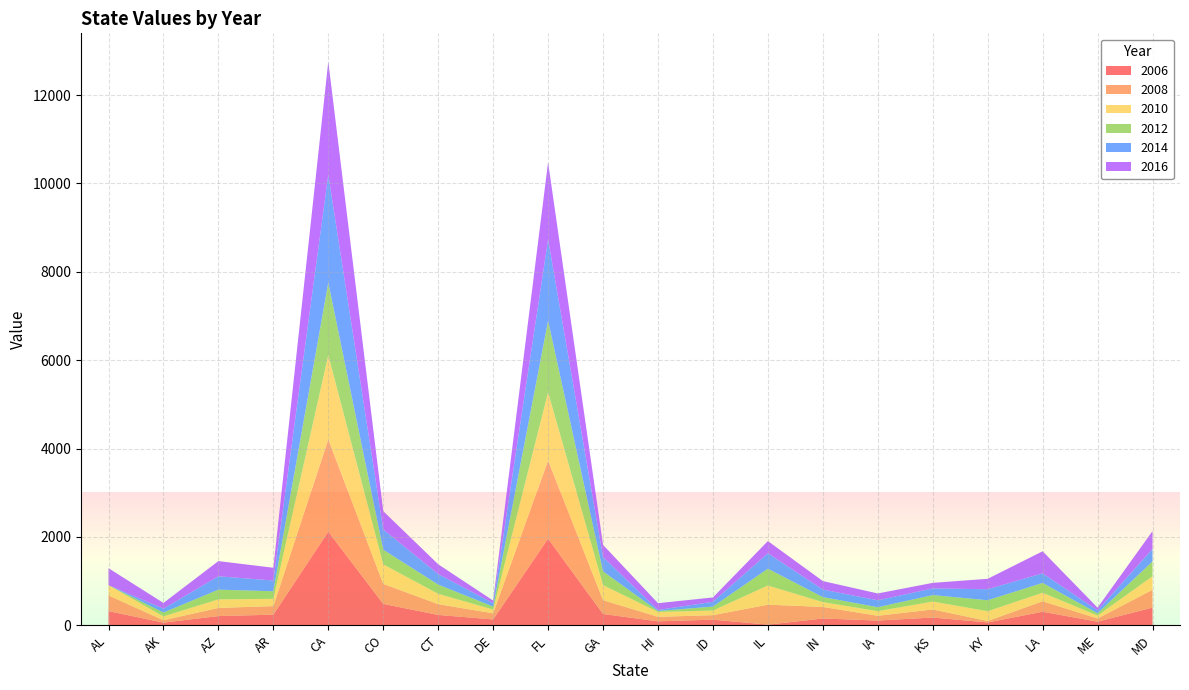

Reading left to right, extract all data points from this chart.

2006: 320	60	208	240	2119	484	234	132	1960	255	89	127	14	153	107	175	64	306	81	400
2008: 356	54	185	194	2088	453	244	138	1770	313	102	102	452	262	108	183	33	238	72	404
2010: 230	88	193	164	1909	441	234	86	1546	341	111	104	434	109	105	179	222	192	68	305
2012: 1	86	220	172	1642	333	209	67	1620	311	22	90	381	114	89	146	248	222	51	336
2014: 1	87	303	243	2443	458	238	78	1839	326	22	108	349	170	157	151	249	218	65	284
2016: 384	130	344	289	2560	414	222	58	1747	274	154	99	276	193	154	126	236	499	61	403